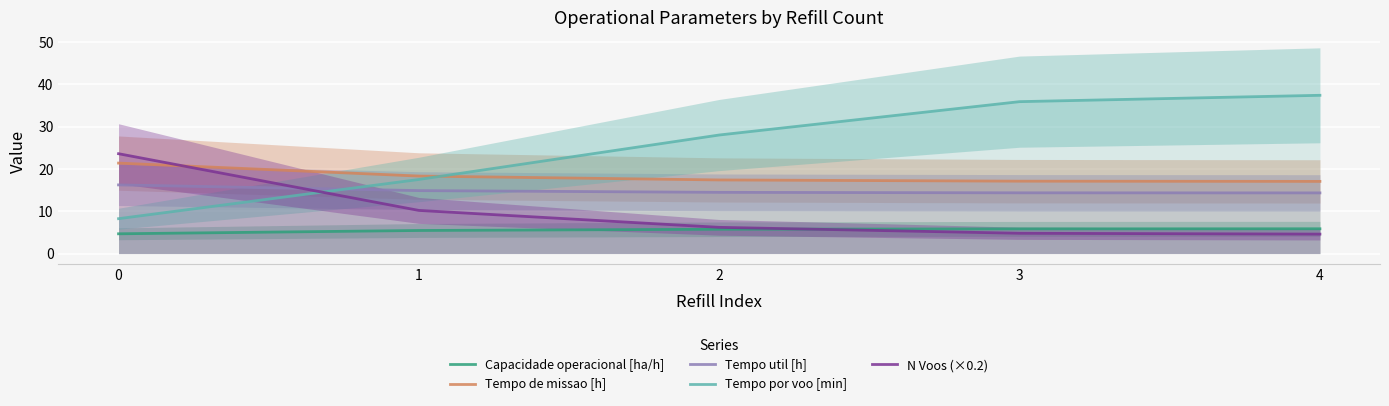

Is the value of Tempo de missao [h] at 3 greater than the value of Tempo util [h] at 0?

Yes